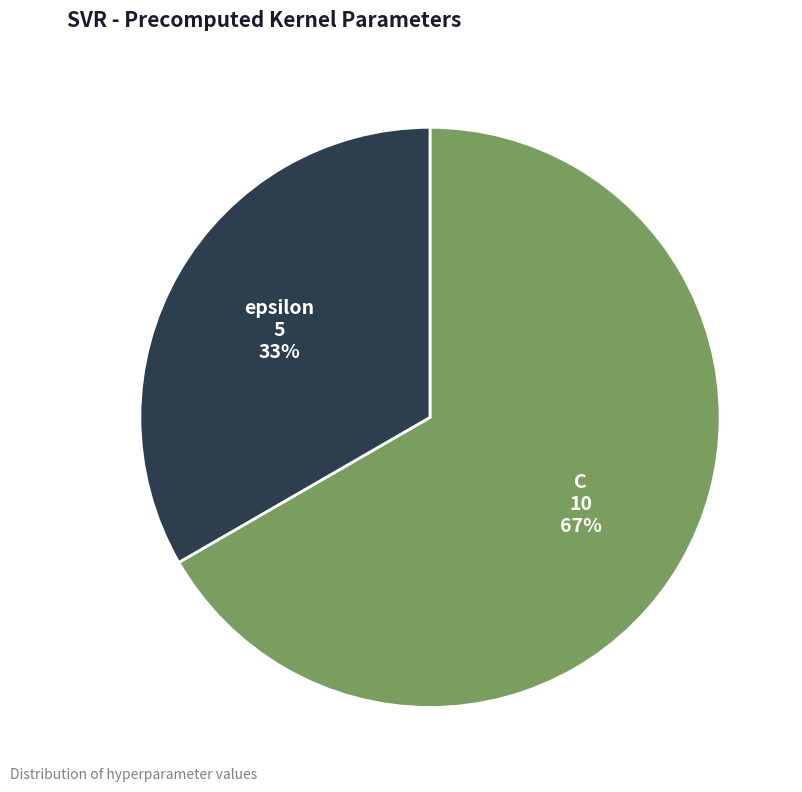

Which category has the smallest portion of the pie?

epsilon